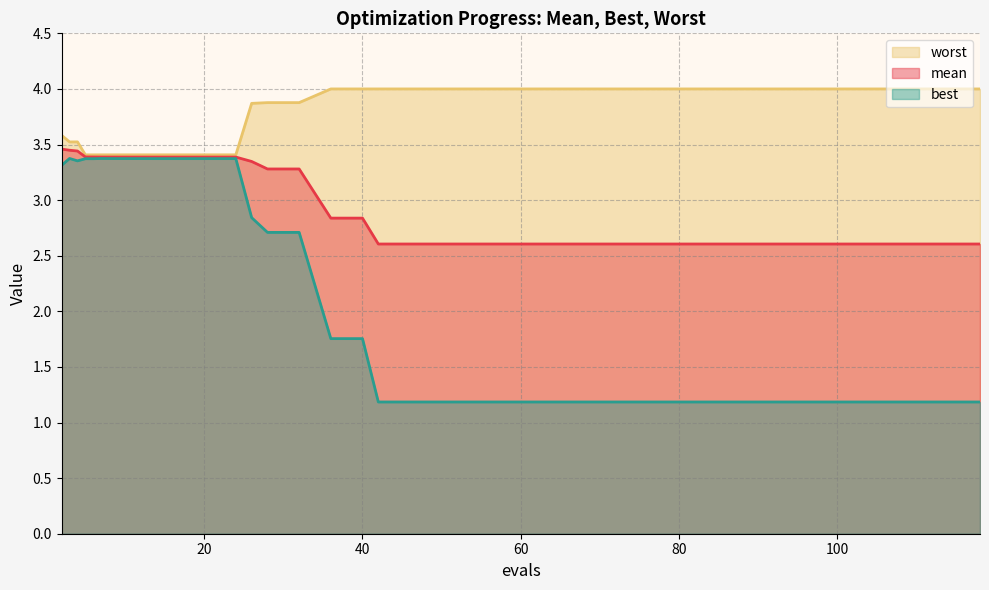

What is the spread (max minus min) of values at 32?

1.2